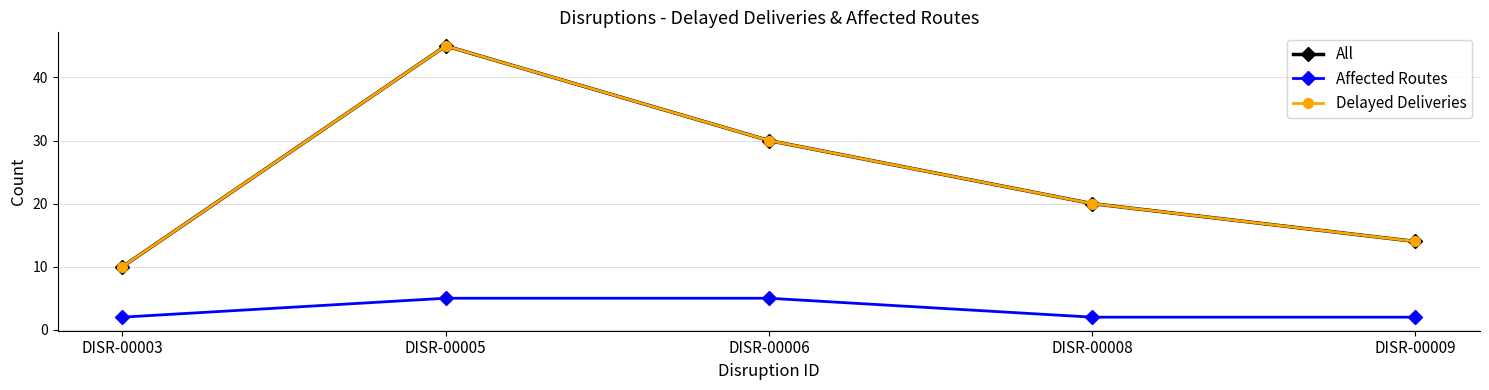

Rank the series by their maximum value, from highest to lowest.

All, Delayed Deliveries, Affected Routes